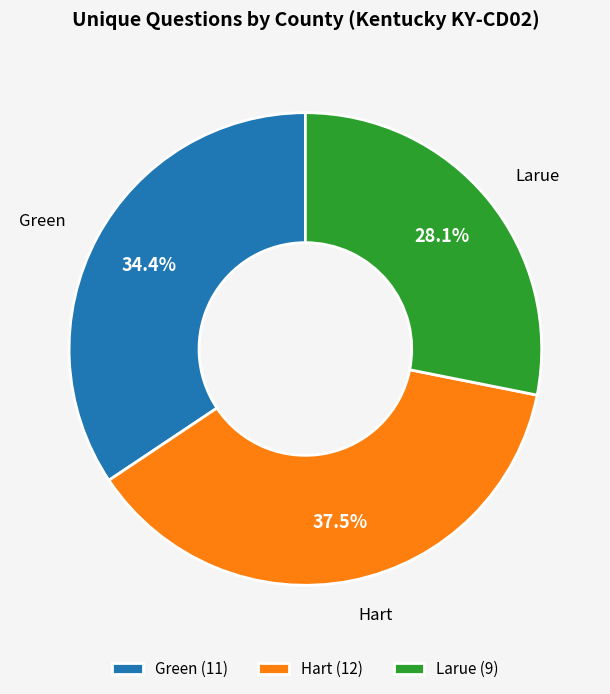

True or false: Larue accounts for 28% of the total.

True